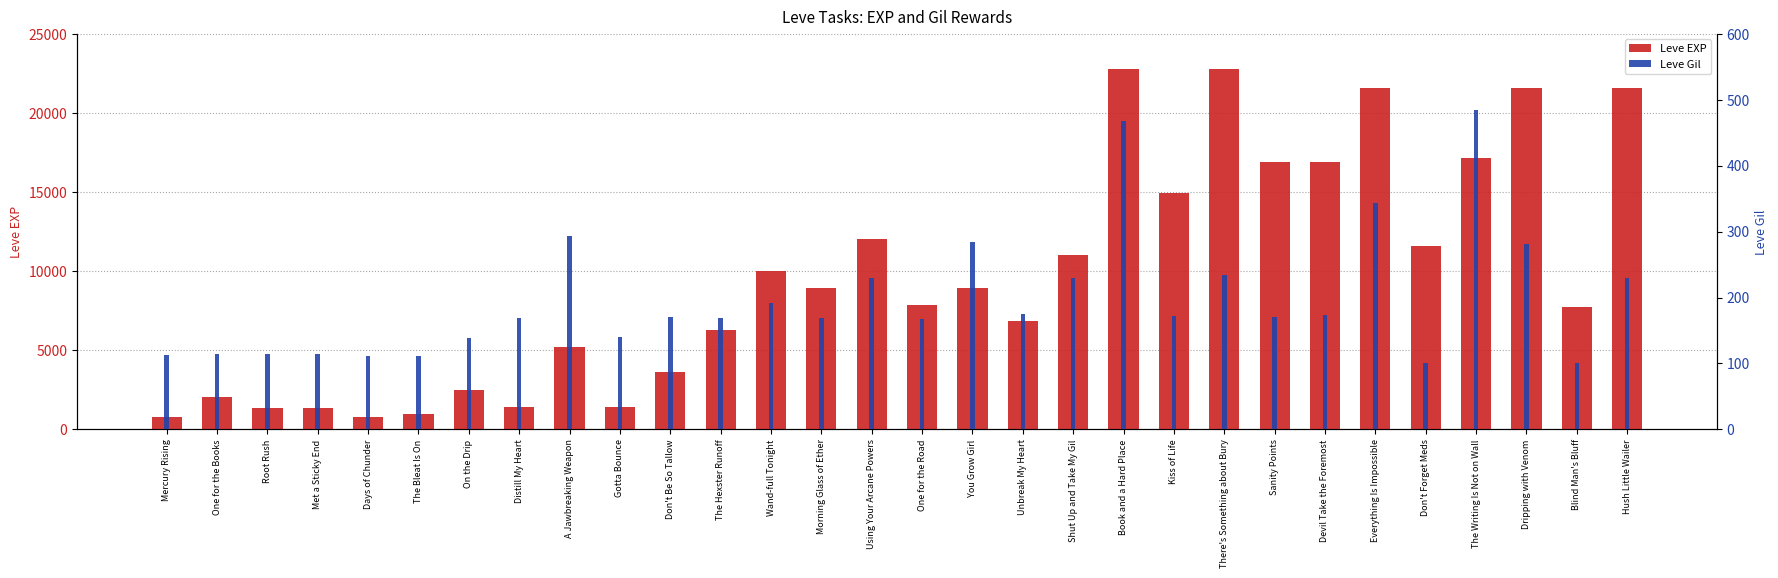

Which label corresponds to the largest value in the chart?

Book and a Hard Place